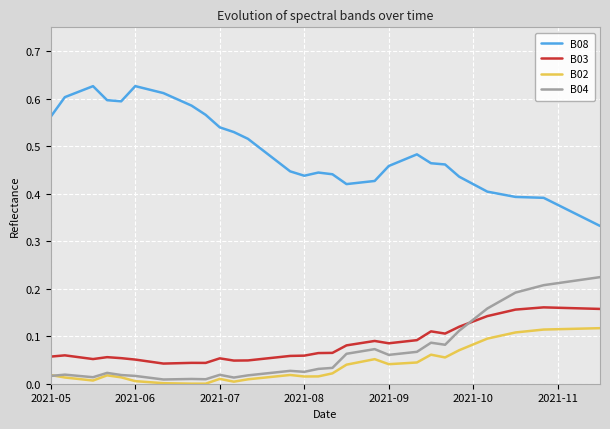

Does the chart have visible grid lines?

Yes